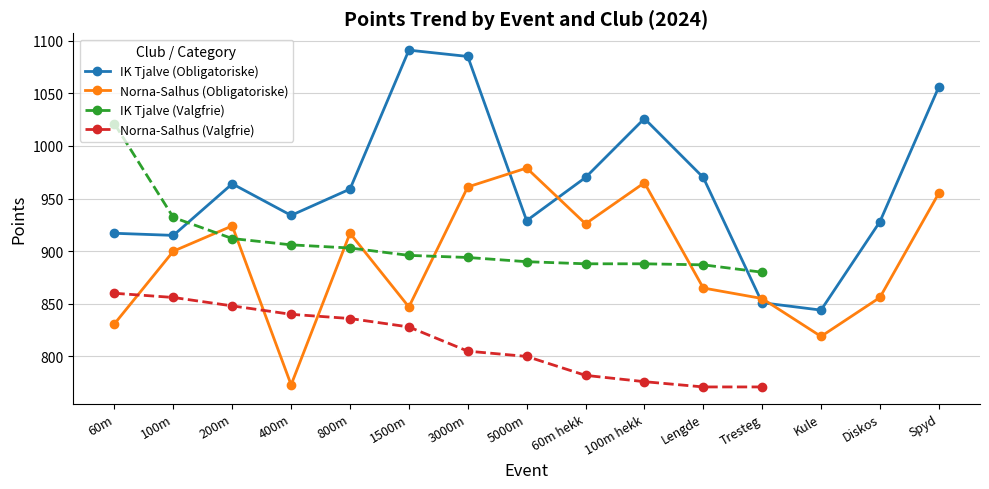

True or false: IK Tjalve (Obligatoriske) has more than 0 points higher than both neighbors.

True